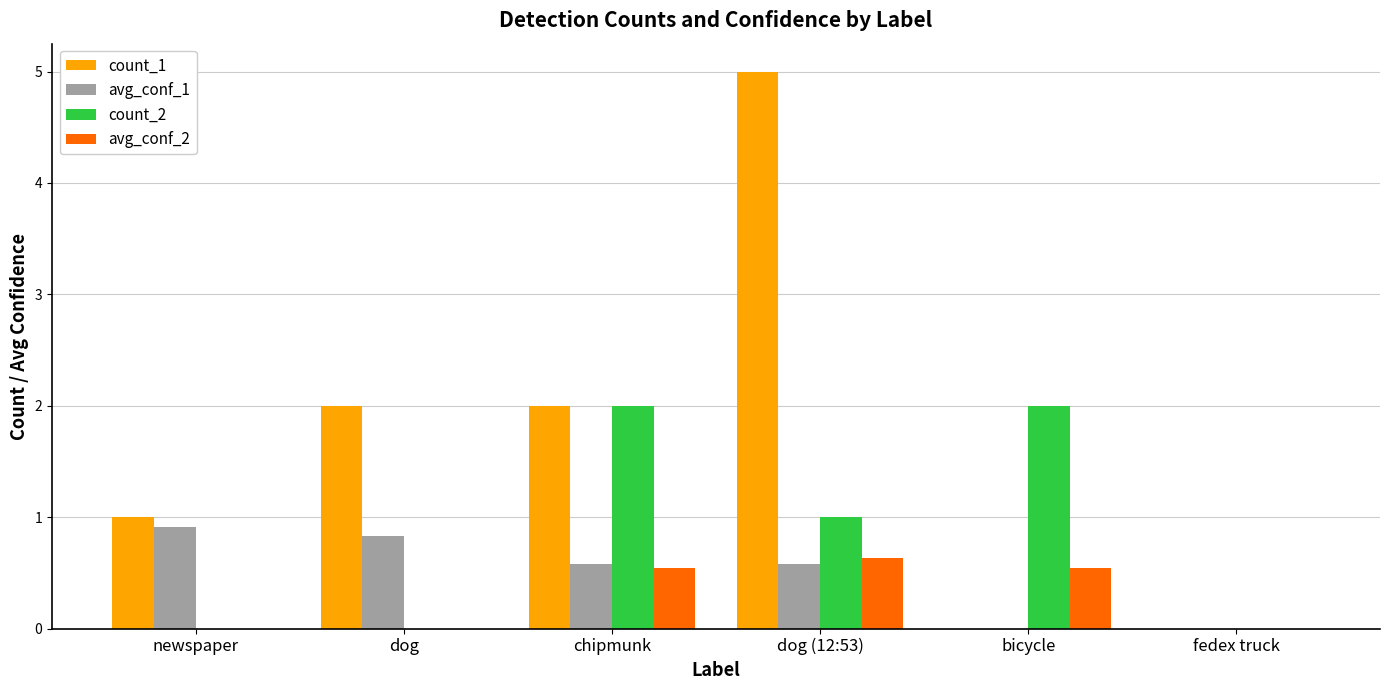

What is the greatest value displayed?

5.0